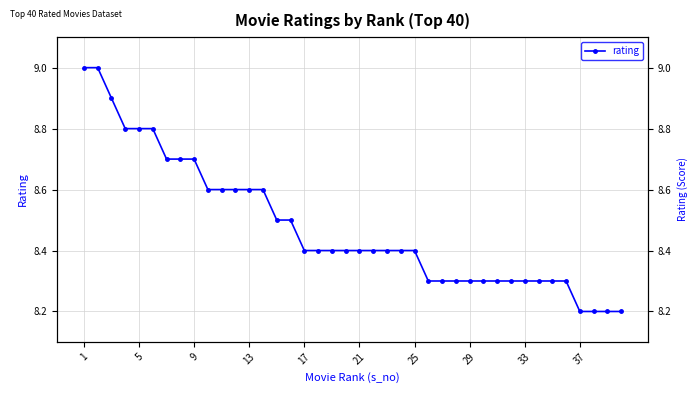

What is the average value?

8.5